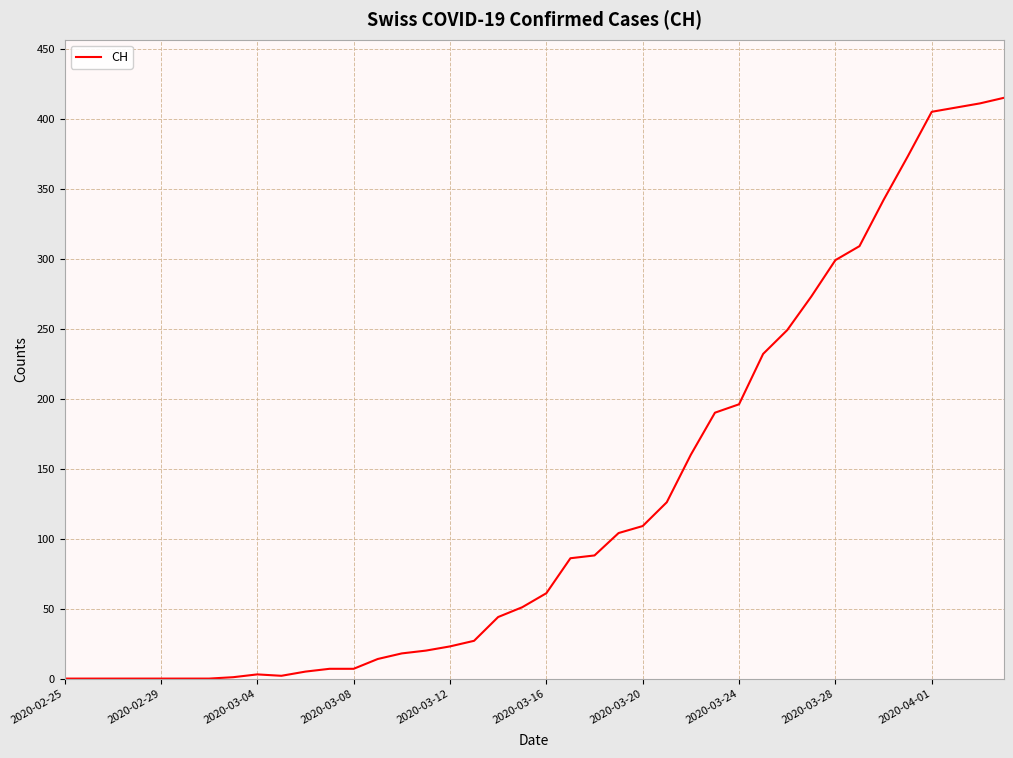

What is the difference between the maximum and minimum values?

415